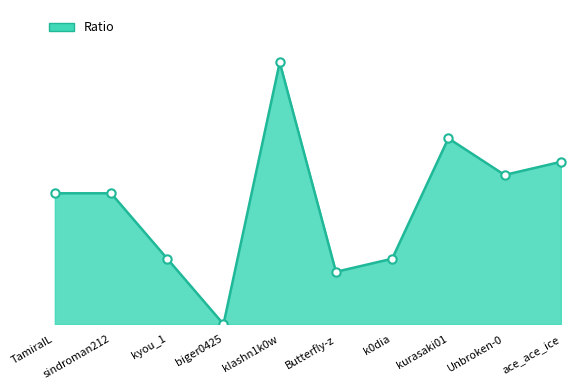

What is the label of the 1st point from the right?

ace_ace_ice